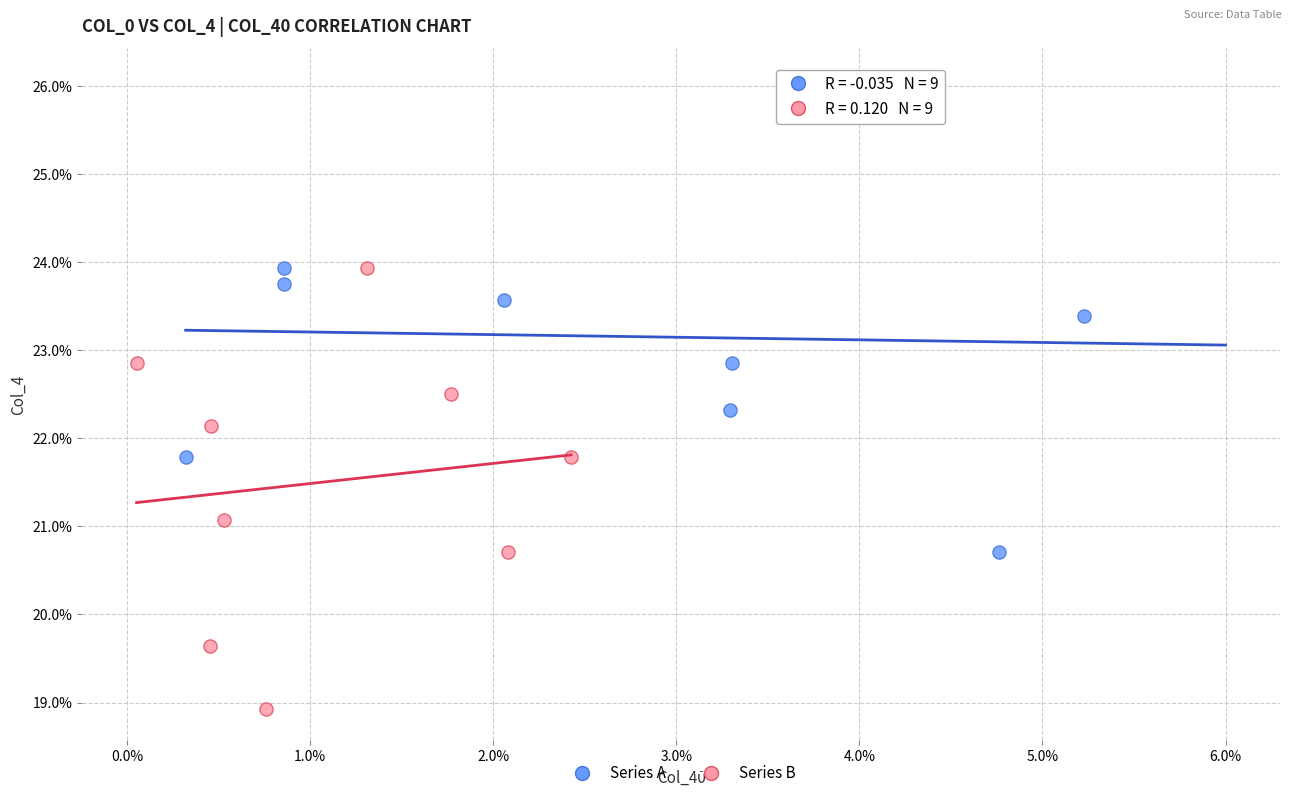

Which series reaches the minimum Y coordinate?

Series B